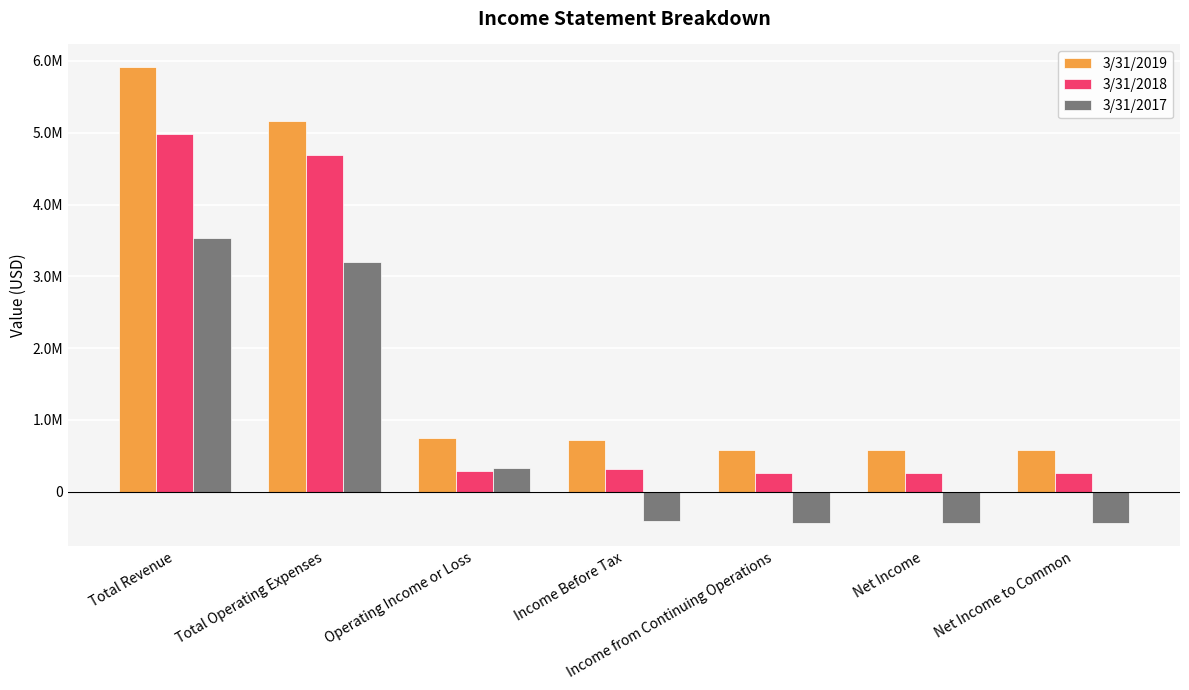

What is the minimum value for 3/31/2017?

-441443